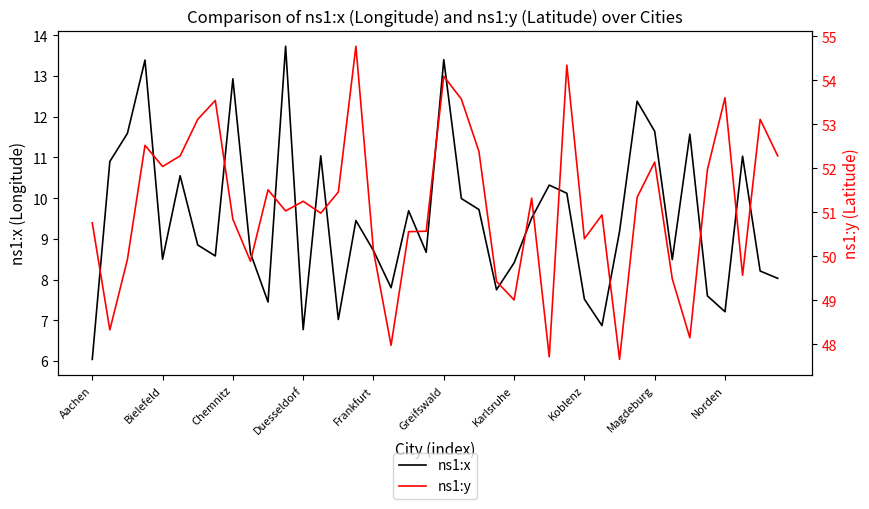

Reading right to left, list all the values displayed in this chart.

ns1:x: 8.0	8.2	11.0	7.2	7.6	11.6	8.5	11.6	12.4	9.2	6.9	7.5	10.1	10.3	9.5	8.4	7.8	9.7	10.0	13.4	8.7	9.7	7.8	8.7	9.4	7.0	11.0	6.8	13.7	7.5	8.7	12.9	8.6	8.8	10.6	8.5	13.4	11.6	10.9	6.0
ns1:y: 52.3	53.1	49.6	53.6	52.0	48.1	49.5	52.1	51.3	47.7	50.9	50.4	54.3	47.7	51.3	49.0	49.4	52.4	53.6	54.1	50.6	50.6	48.0	50.1	54.8	51.5	51.0	51.2	51.0	51.5	49.9	50.8	53.5	53.1	52.3	52.0	52.5	49.9	48.3	50.8